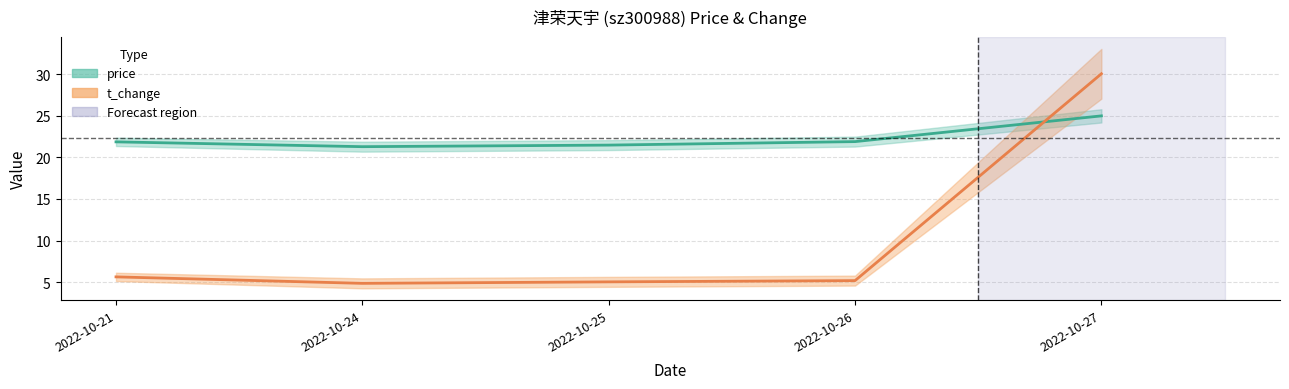

Reading left to right, list all the values displayed in this chart.

price: 21.9	21.3	21.5	21.9	25.0
t_change: 5.6	4.8	5.0	5.2	30.1